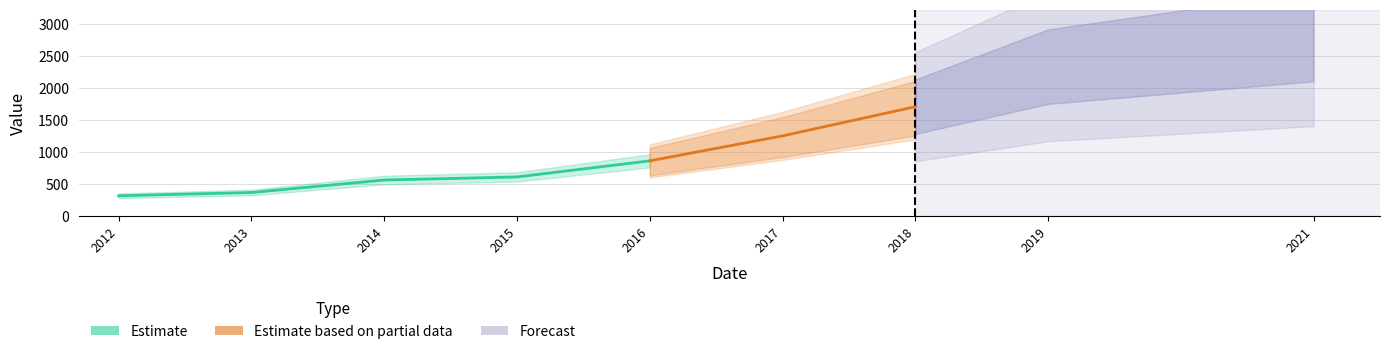

Which has a higher value, 2014 or 2015?

2015